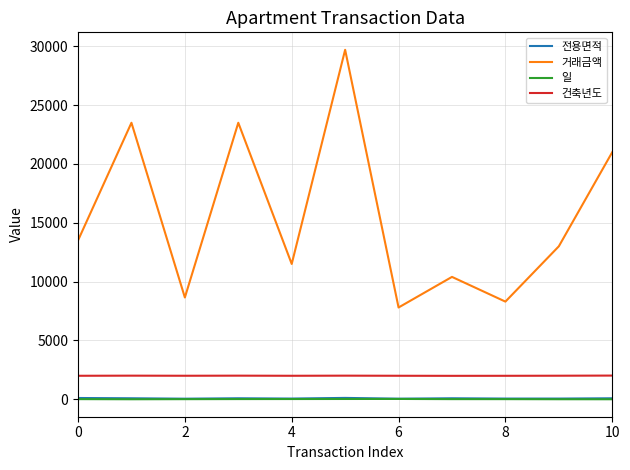

In 거래금액, how many points are lower than both neighbors (excluding endpoints)?

4